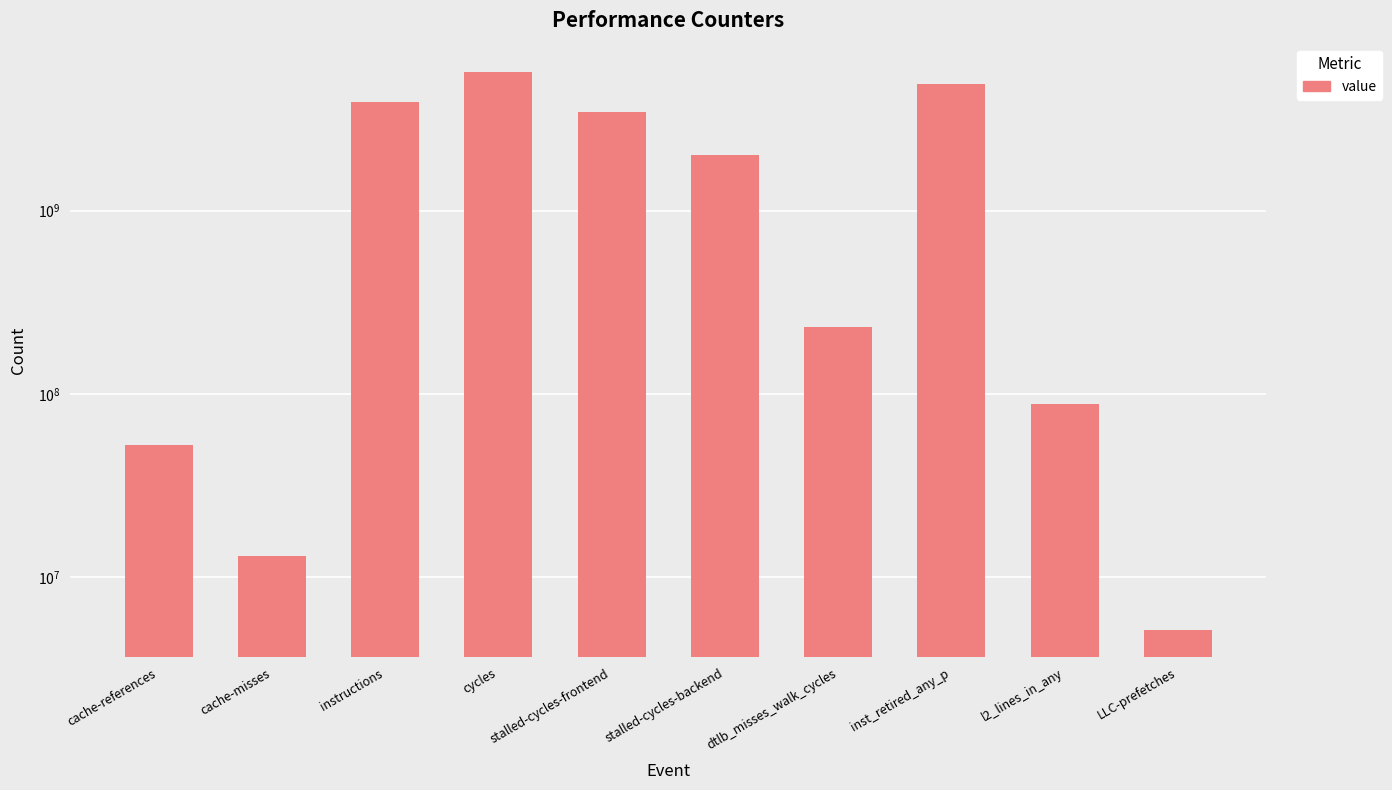

What is the difference between the maximum and minimum values?

5747502417